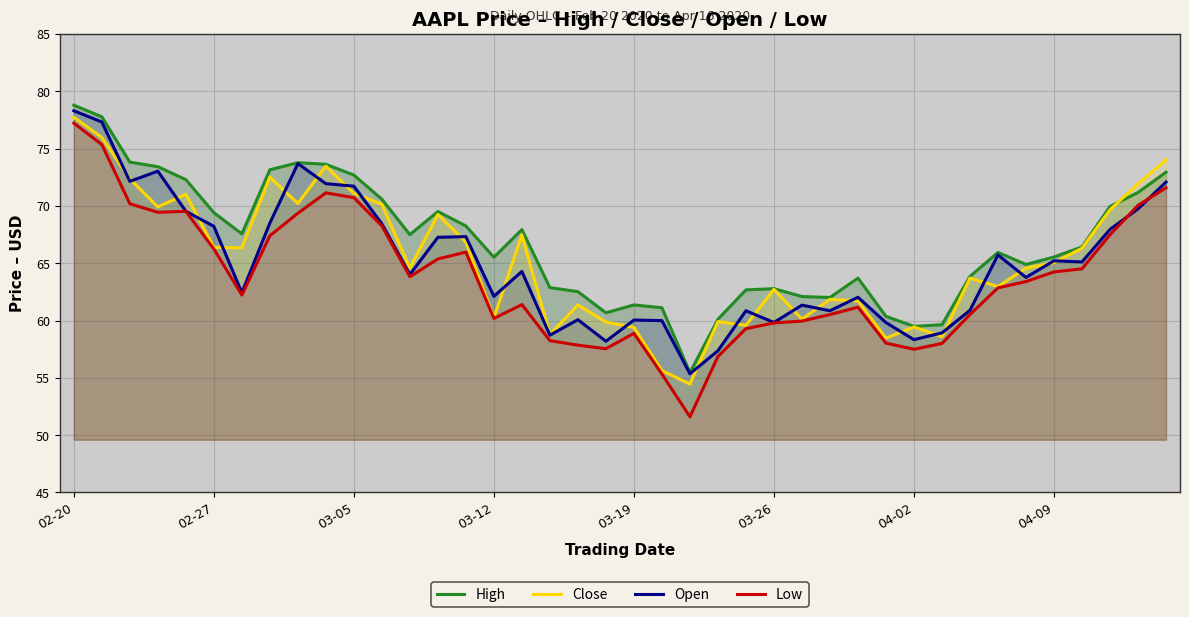

Reading left to right, extract all data points from this chart.

High: 78.8	77.8	73.8	73.4	72.3	69.4	67.6	73.2	73.8	73.6	72.7	70.6	67.5	69.5	68.2	65.5	67.9	62.9	62.5	60.7	61.4	61.1	55.5	60.1	62.7	62.8	62.1	62.0	63.7	60.4	59.5	59.6	63.9	65.9	64.9	65.5	66.4	70.0	71.2	72.9
Close: 77.7	76.0	72.4	69.9	71.0	66.4	66.3	72.5	70.2	73.5	71.1	70.1	64.6	69.2	66.8	60.2	67.5	58.8	61.4	59.9	59.4	55.6	54.5	59.9	59.6	62.7	60.1	61.8	61.7	58.5	59.4	58.6	63.7	63.0	64.6	65.0	66.3	69.7	71.9	74.0
Open: 78.3	77.3	72.1	73.0	69.5	68.2	62.4	68.5	73.7	71.9	71.7	68.4	64.0	67.3	67.3	62.1	64.3	58.7	60.1	58.2	60.0	60.0	55.4	57.4	60.9	59.8	61.3	60.9	62.0	59.8	58.3	58.9	60.9	65.7	63.8	65.2	65.1	68.0	69.7	72.1
Low: 77.2	75.3	70.2	69.4	69.5	66.2	62.2	67.4	69.4	71.1	70.7	68.2	63.8	65.4	66.0	60.2	61.4	58.2	57.9	57.5	58.9	55.3	51.6	56.9	59.3	59.8	60.0	60.5	61.2	58.0	57.5	58.0	60.5	62.9	63.4	64.2	64.5	67.5	70.0	71.6